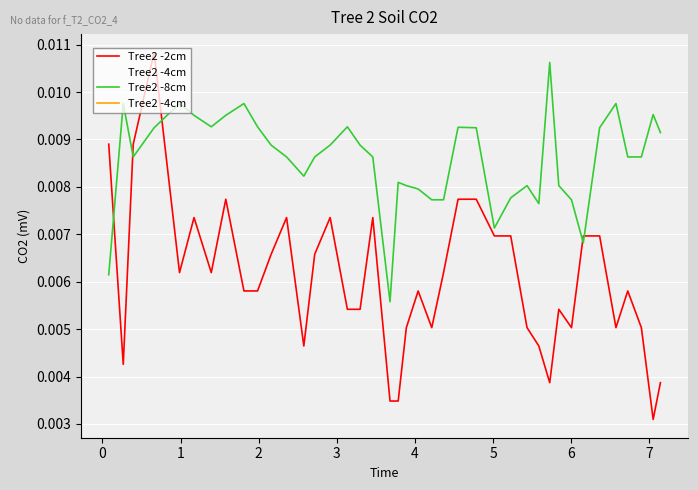

Rank the series by their maximum value, from highest to lowest.

Tree2 -2cm, Tree2 -8cm, Tree2 -4cm